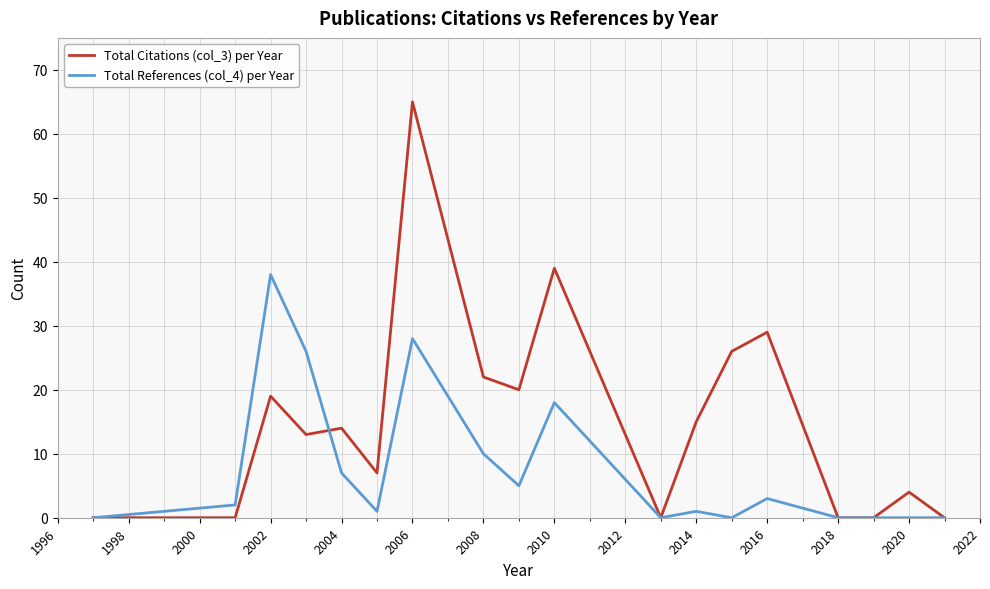

Which series has the largest total across all categories?

Total Citations (col_3) per Year